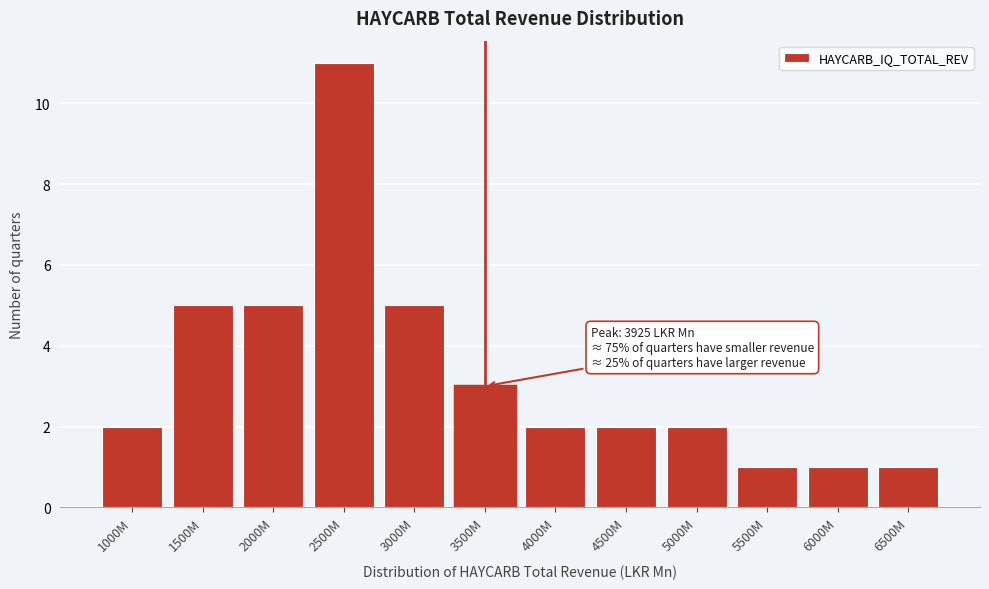

Reading left to right, extract all data points from this chart.

1000M=2	1500M=5	2000M=5	2500M=11	3000M=5	3500M=3	4000M=2	4500M=2	5000M=2	5500M=1	6000M=1	6500M=1